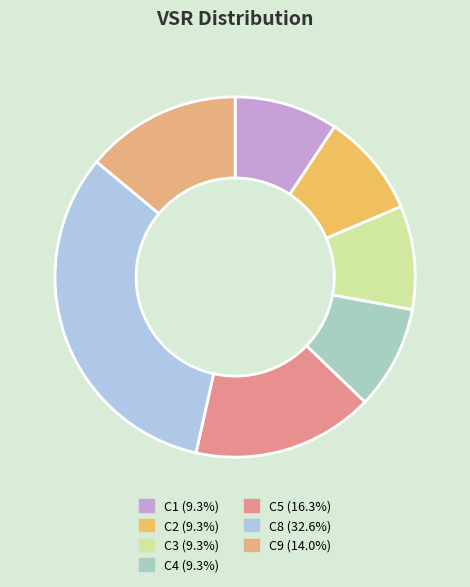

Do C8 and C3 together represent more than half of the pie?

No